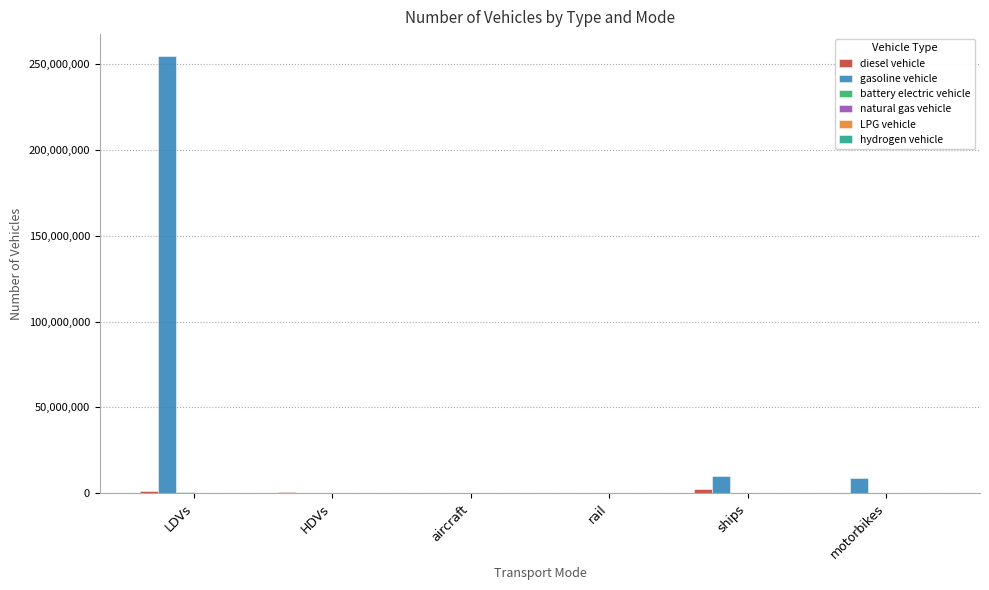

Are the bars horizontal?

No